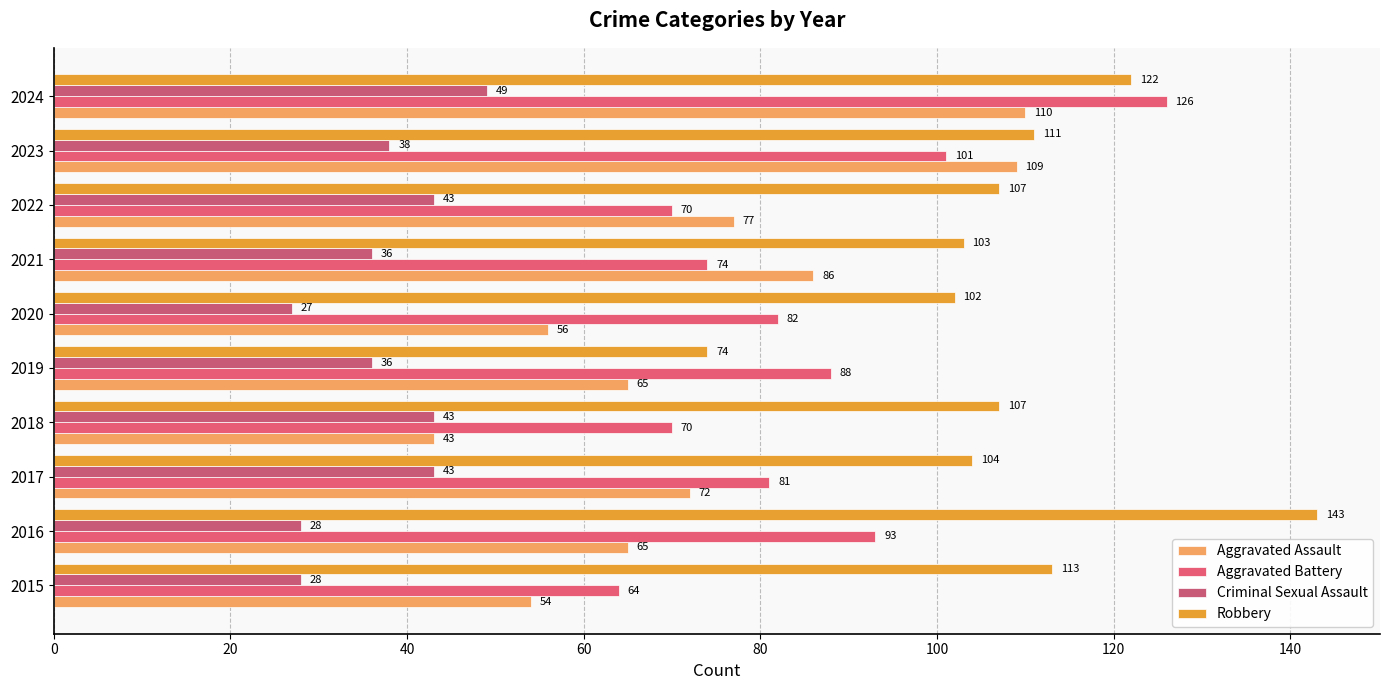

What is the maximum value for Aggravated Battery?

126